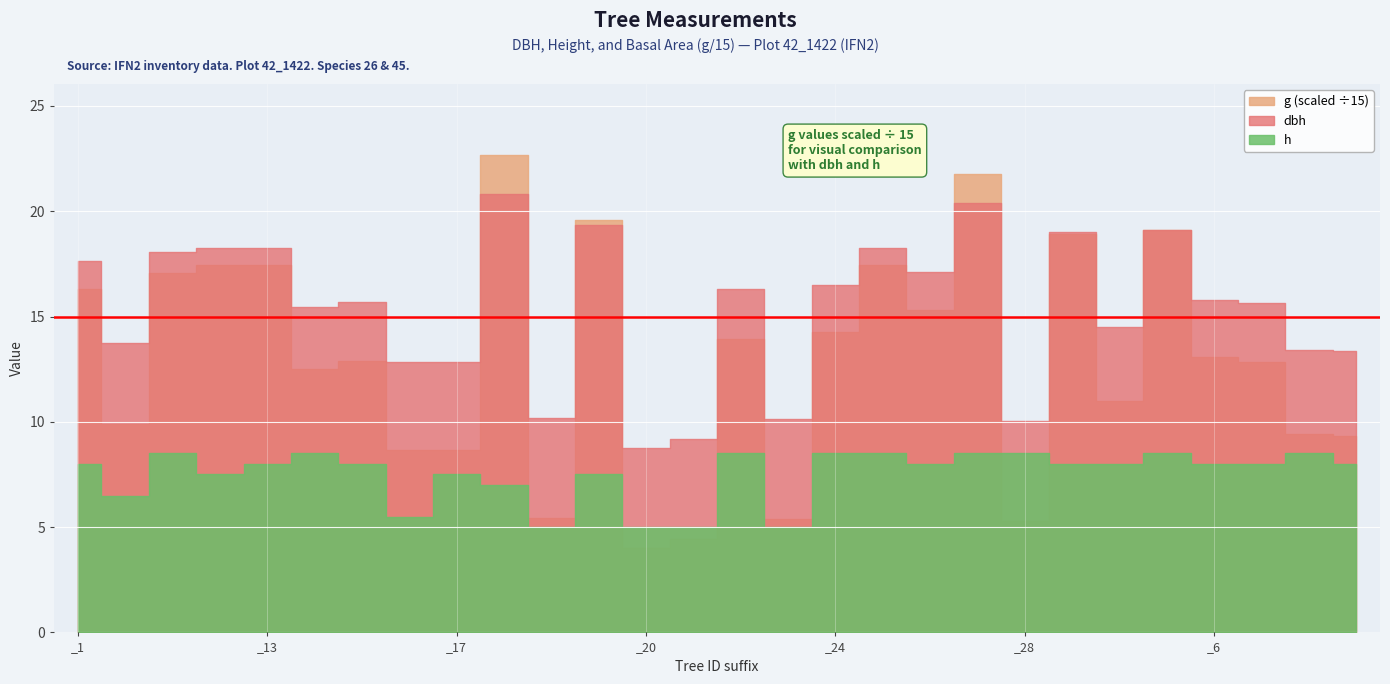

What is the label of the 6th point from the left?

_14